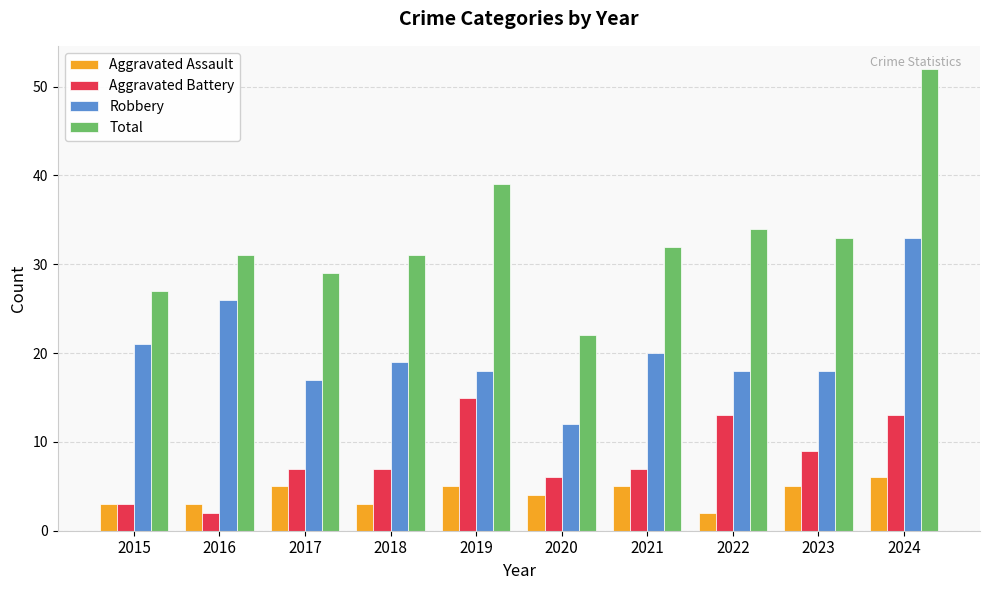

Is the value of Total at 2019 greater than the value of Aggravated Battery at 2015?

Yes